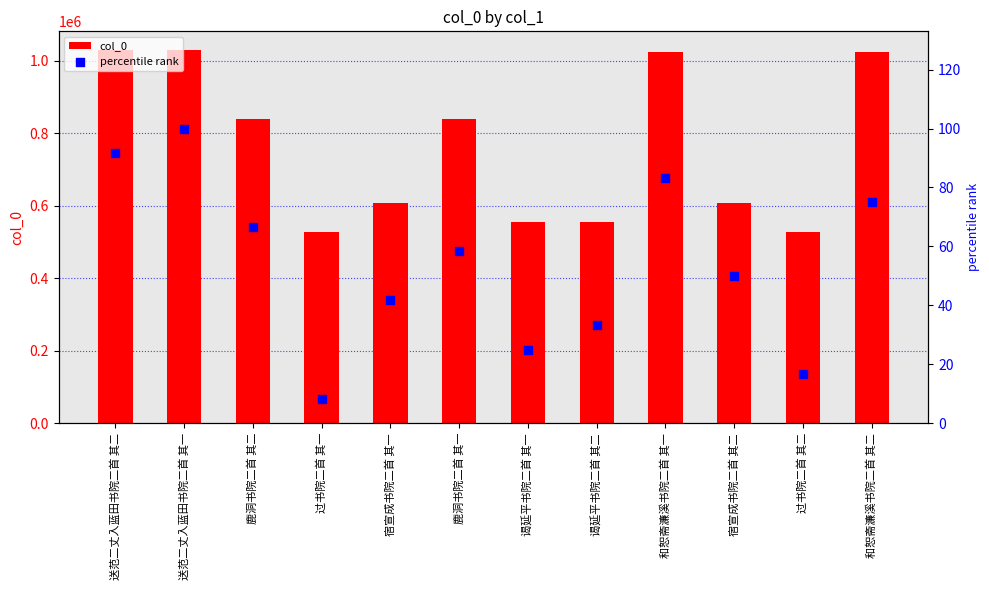

Is the value of col_0 at 宿宣成书院二首 其一 greater than the value of percentile rank at 和恕斋濂溪书院二首 其一?

Yes